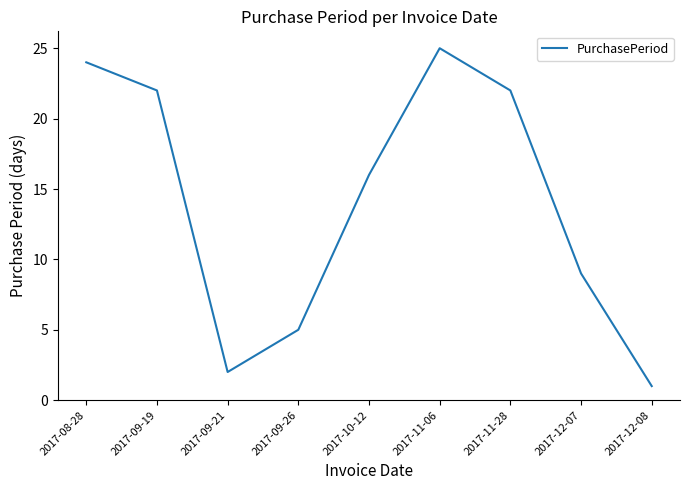

Reading right to left, list all the values displayed in this chart.

2017-12-08=1	2017-12-07=9	2017-11-28=22	2017-11-06=25	2017-10-12=16	2017-09-26=5	2017-09-21=2	2017-09-19=22	2017-08-28=24